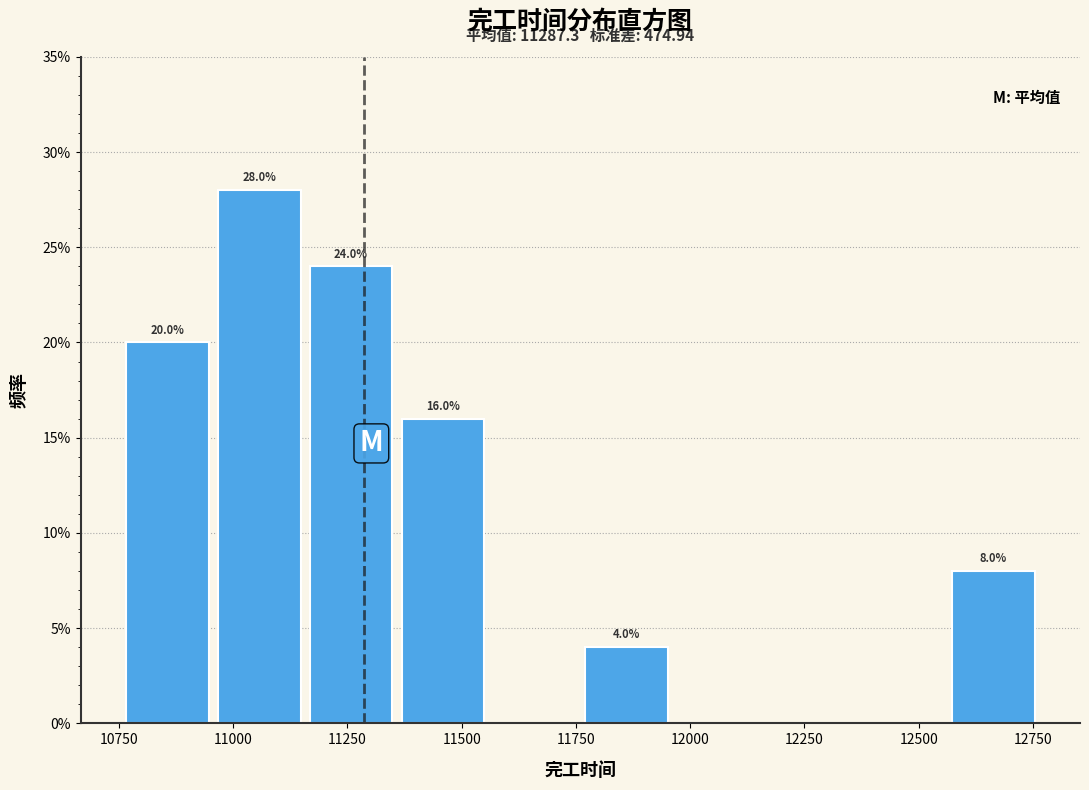

Over which range of the x-axis is the bar tallest?

10950 to 11150